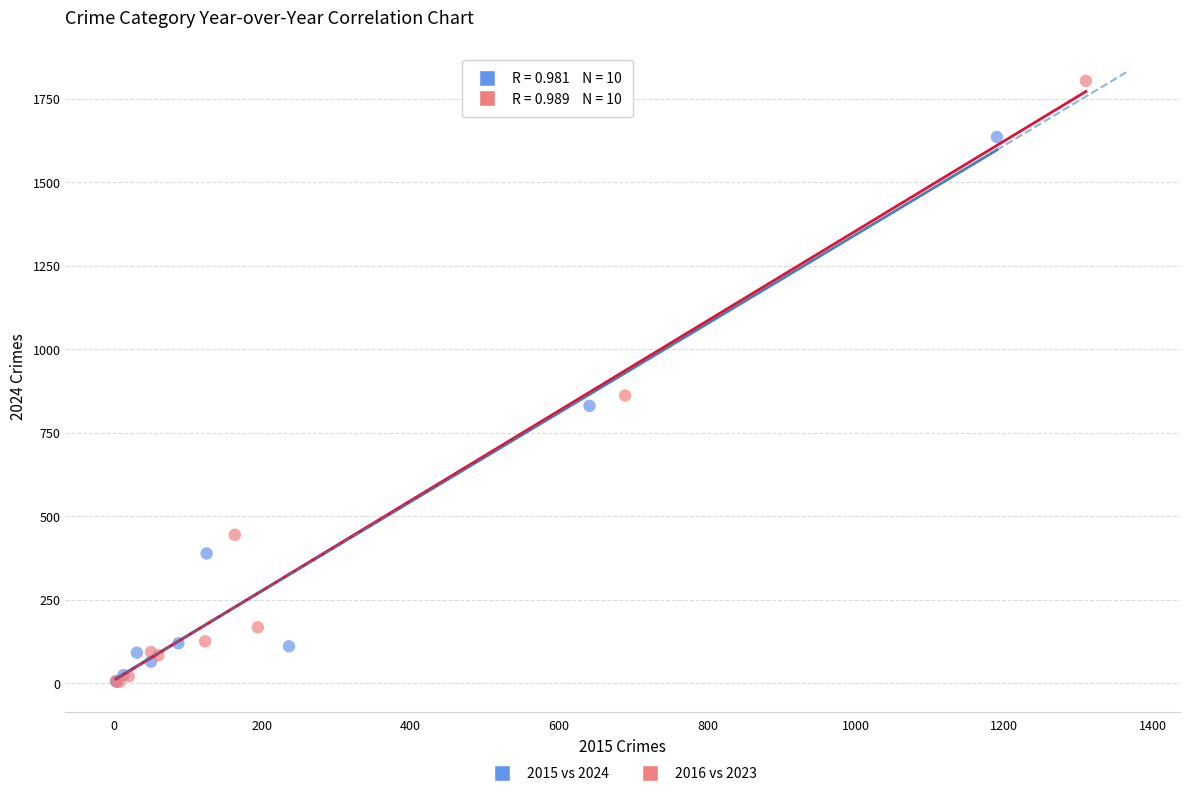

Which series contains the highest Y value?

2016 vs 2023